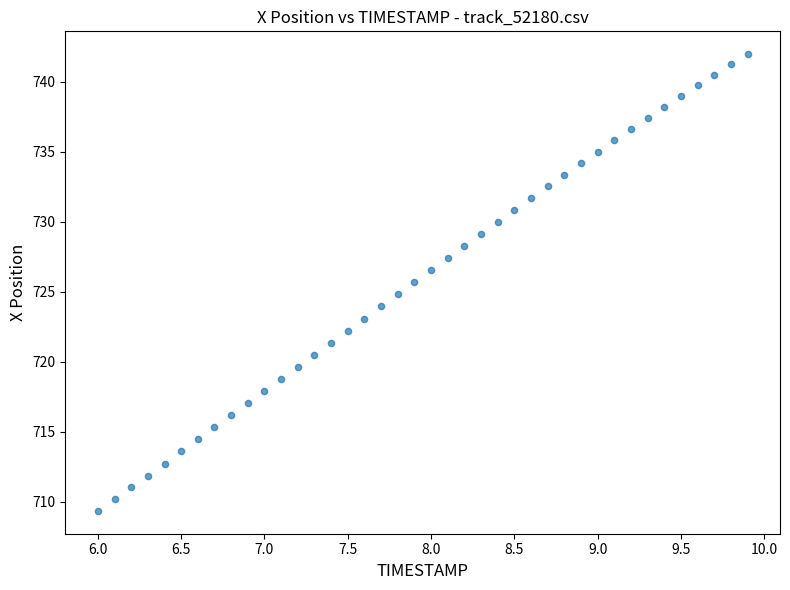

What is the range of X values (max minus min)?

3.9